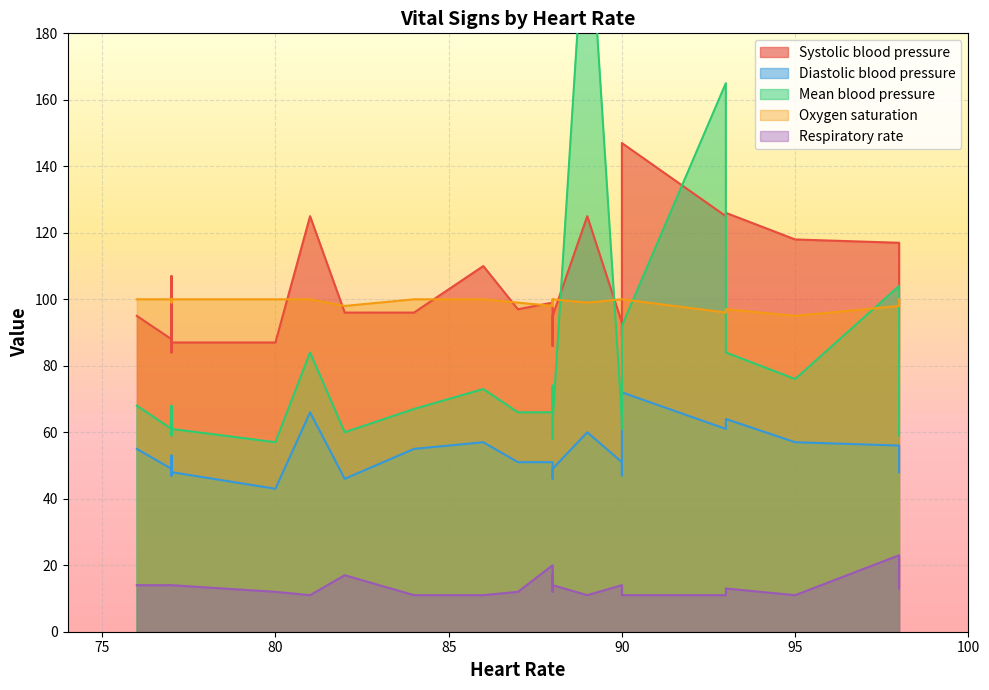

What is the average value of the Oxygen saturation series?

99